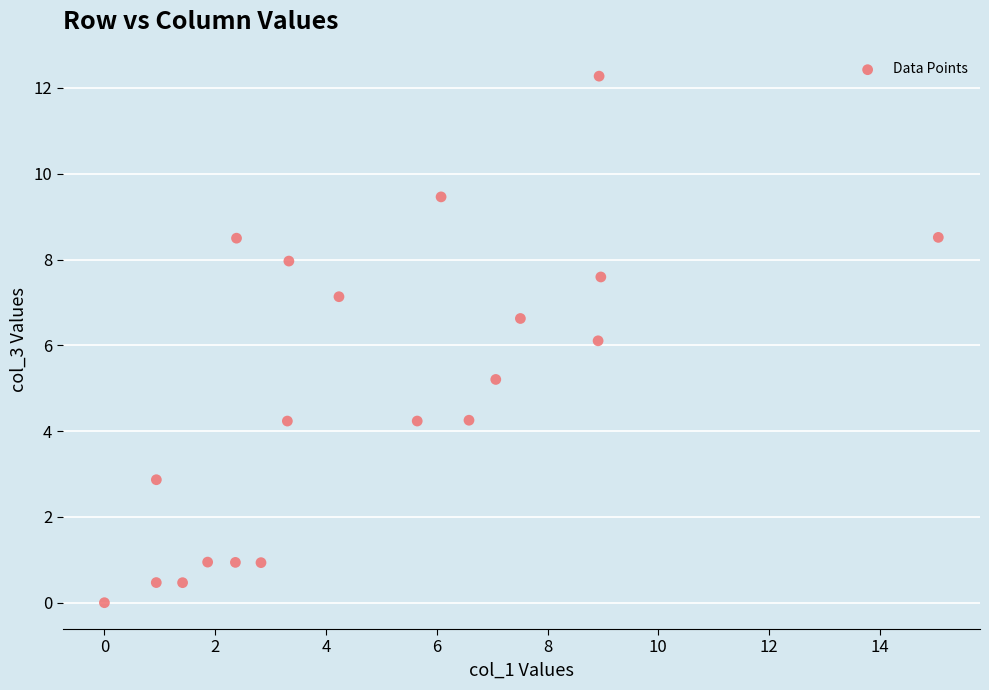

What is the range of Y values (max minus min)?

12.3